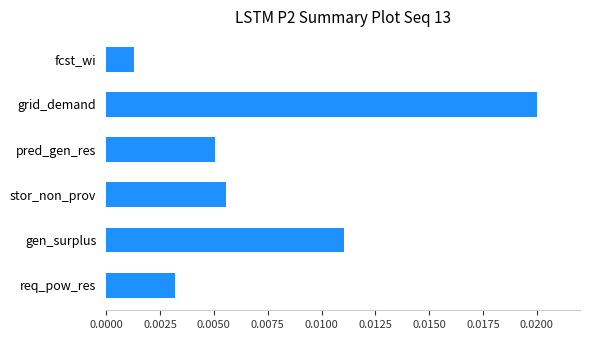

List the labels in order of value, smallest first.

fcst_wi, req_pow_res, pred_gen_res, stor_non_prov, gen_surplus, grid_demand